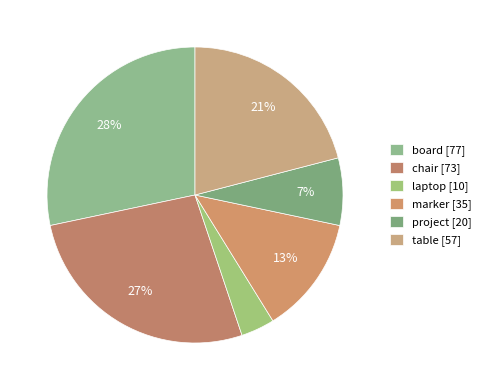

True or false: board accounts for 28% of the total.

True